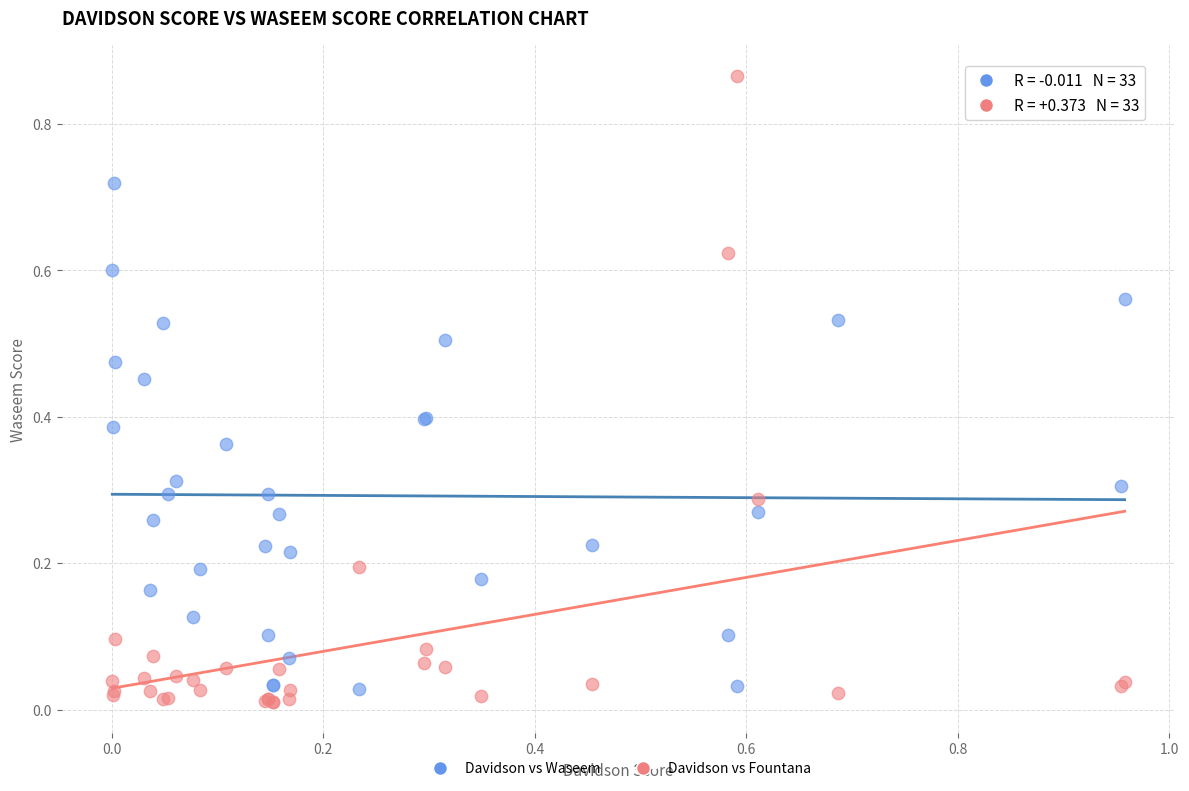

Which series has the widest spread of Y values?

Davidson vs Fountana